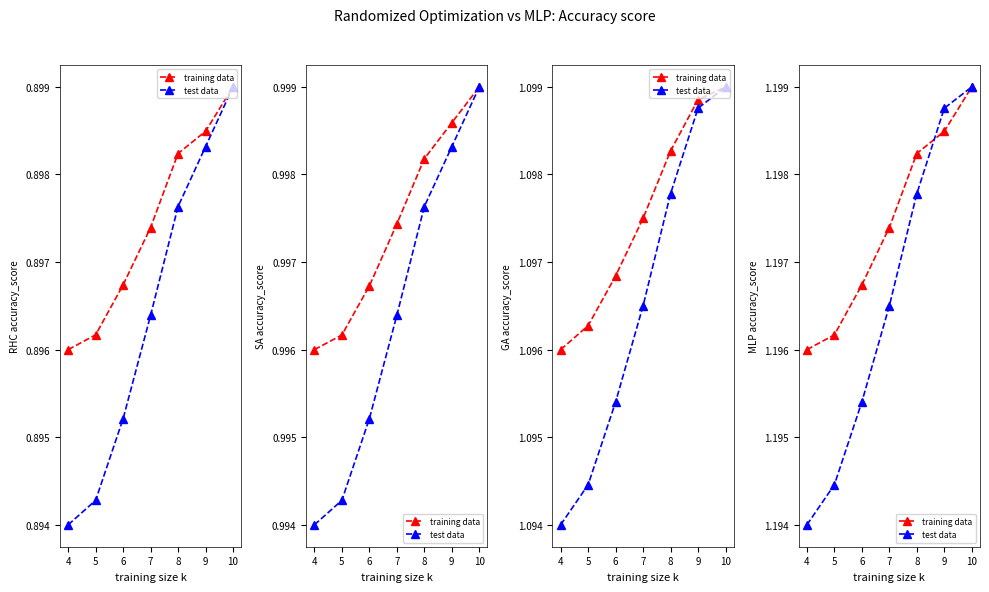

Which category has the highest value in the training data series?

10